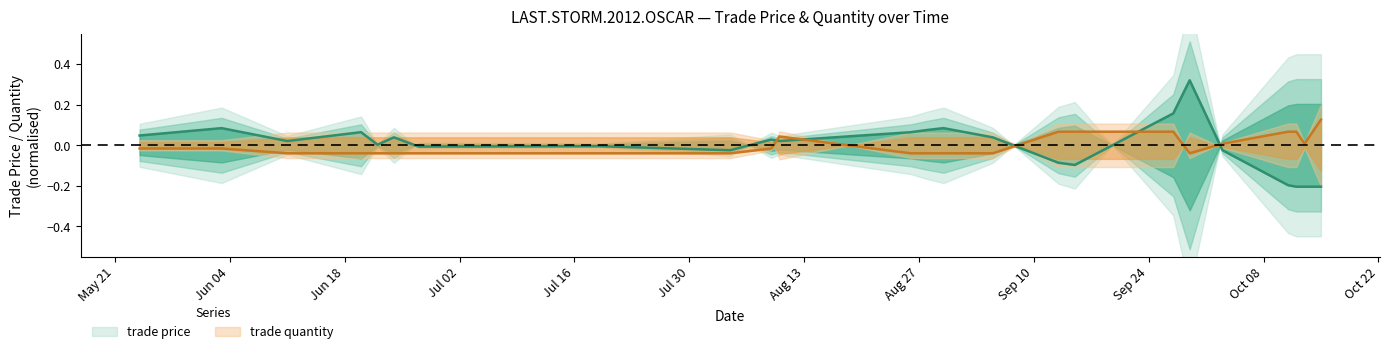

What is the smallest value displayed?

-0.2